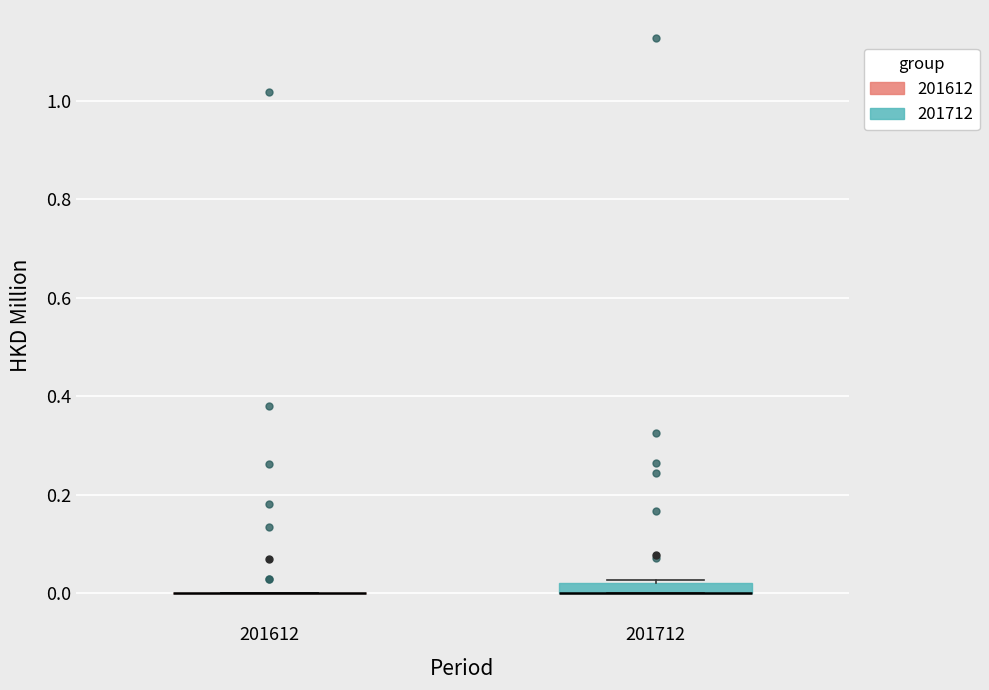

Comparing the boxes themselves (not the whiskers), which one is the tallest?

201712